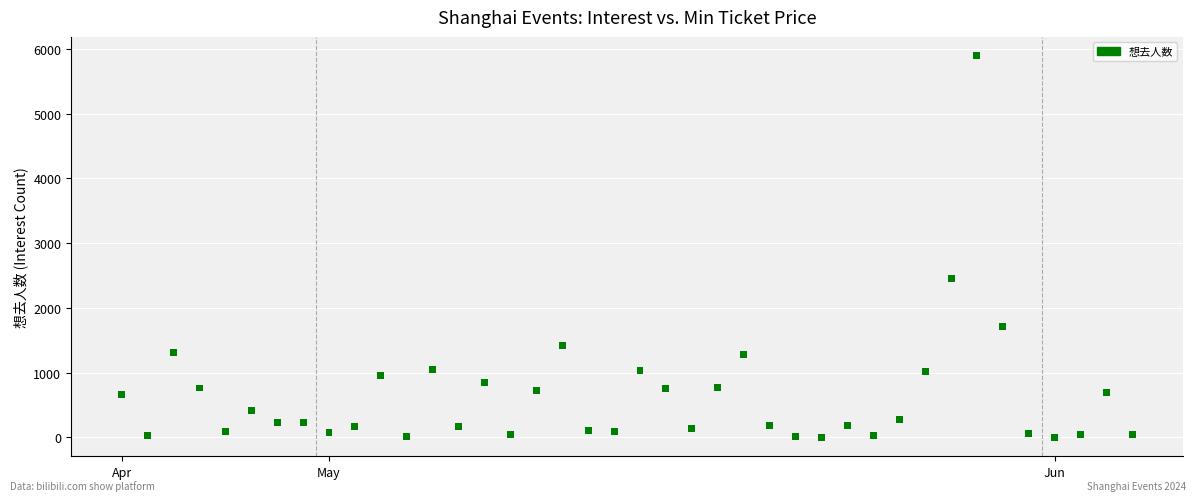

What is the range of Y values (max minus min)?

5885